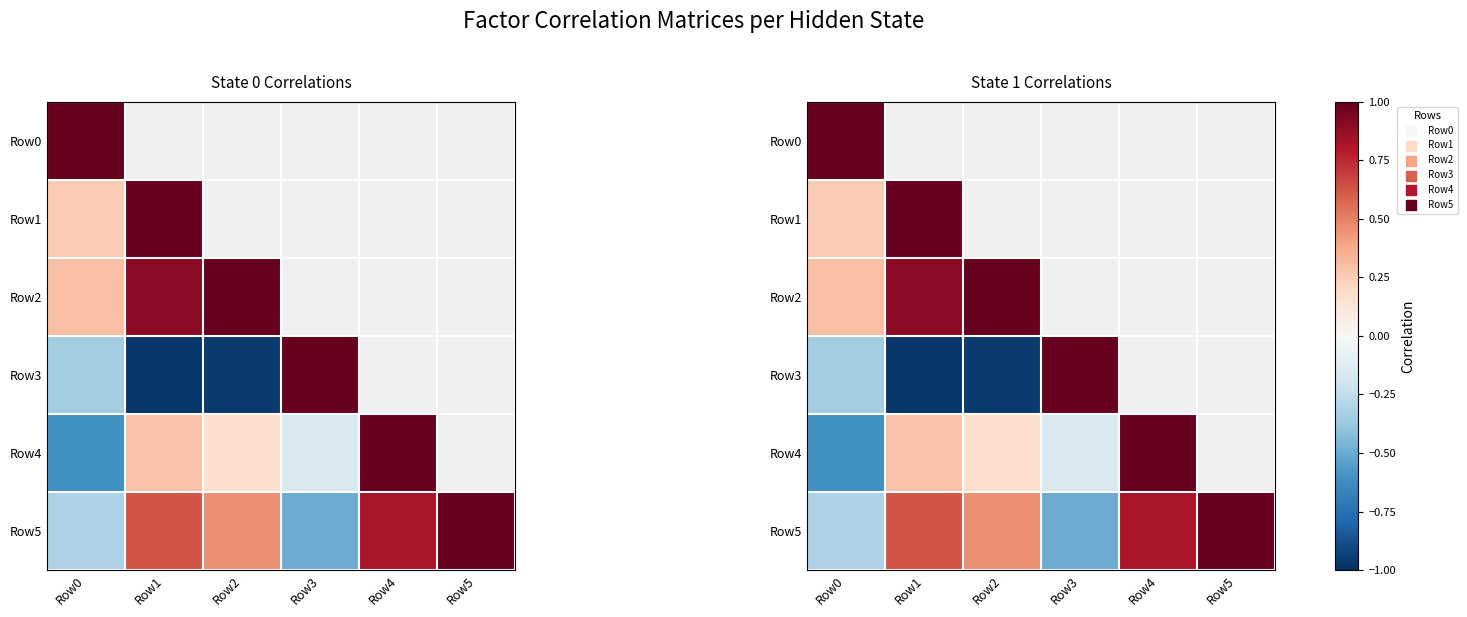

The value of Row3 at Row3 is 1.0. True or false?

True